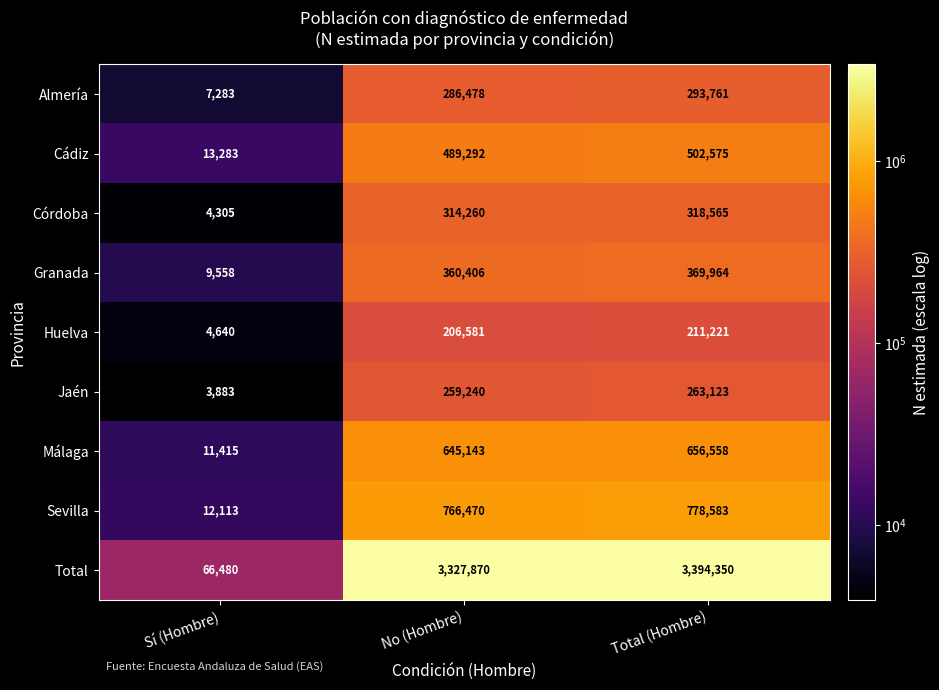

Which series changed the most between Sí (Hombre) and Total (Hombre)?

Total